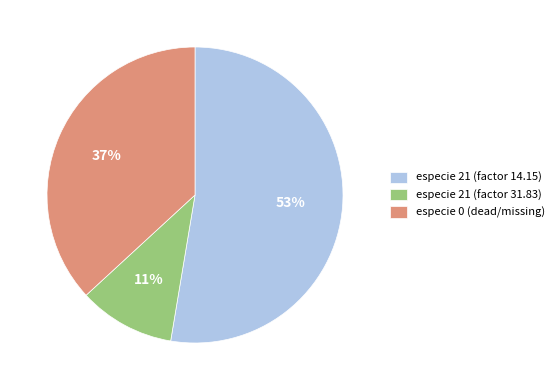

How many slices are in this pie chart?

3